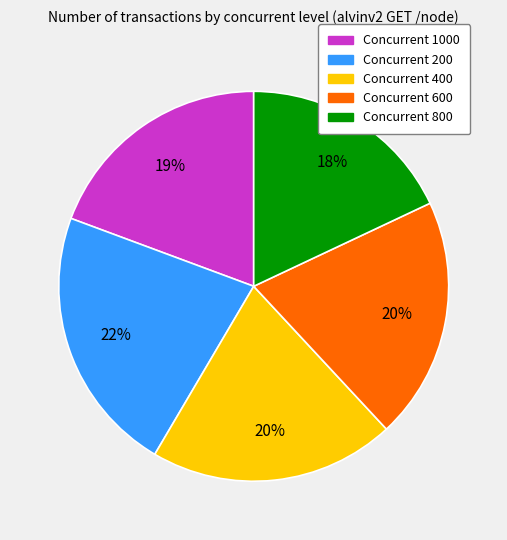

To the nearest percent, what is the difference between the largest and smallest slice percentages?

4%